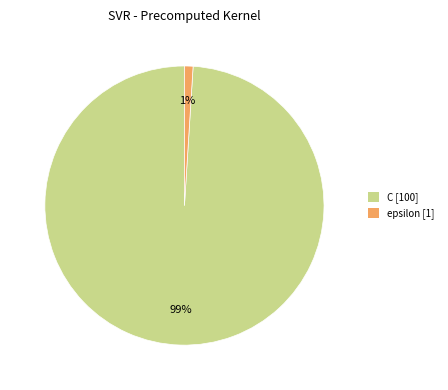

True or false: epsilon accounts for 1% of the total.

True